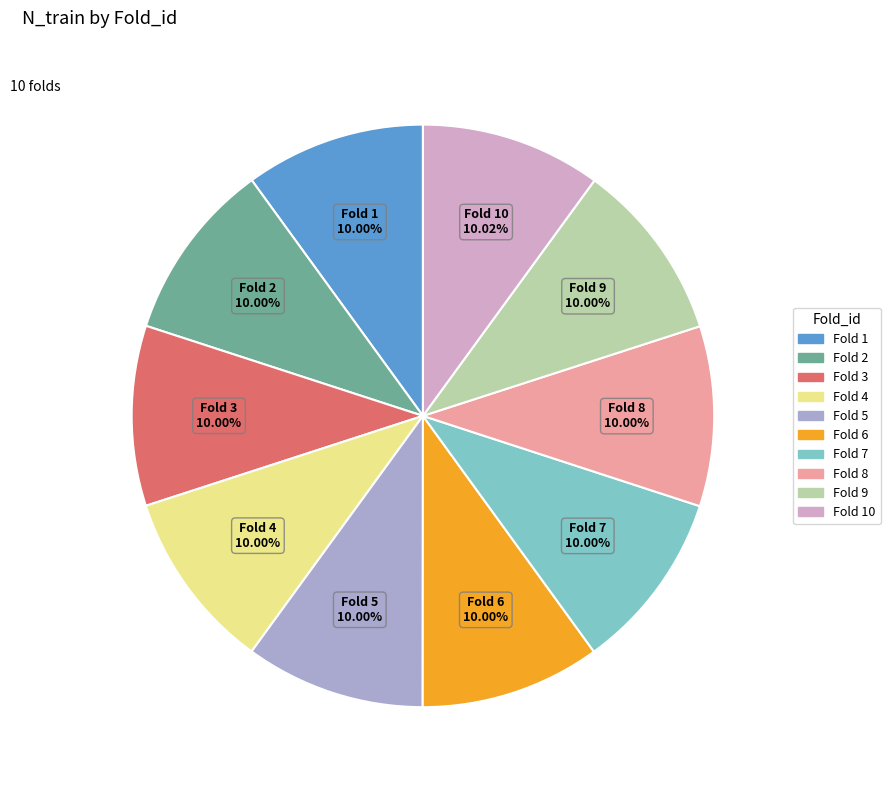

Is there any slice that represents more than half of the pie?

No